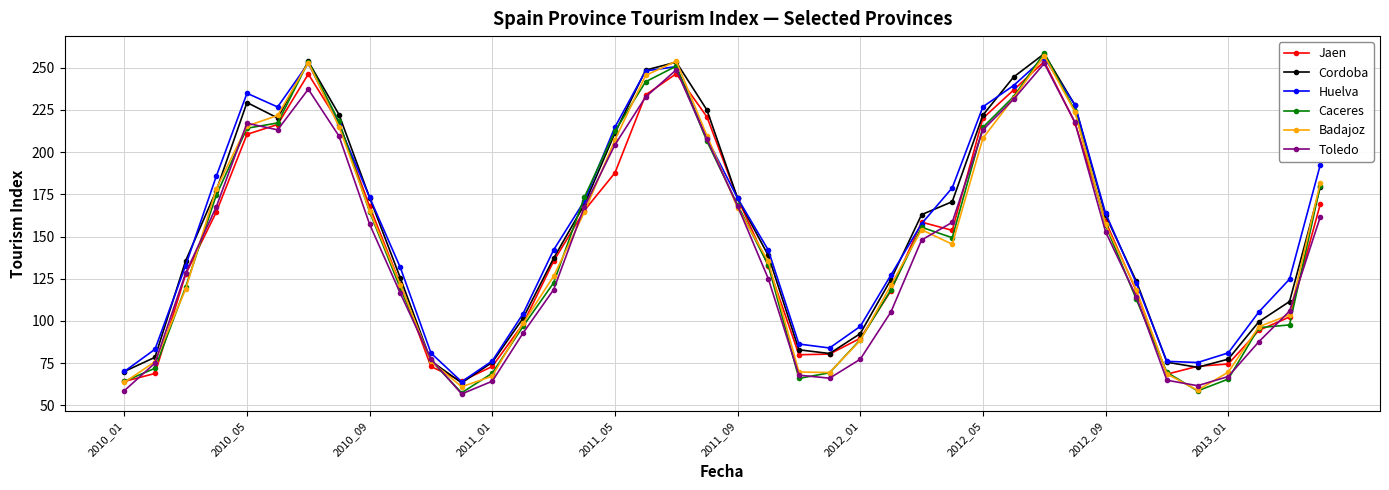

True or false: Caceres has more than 2 points higher than both neighbors.

True